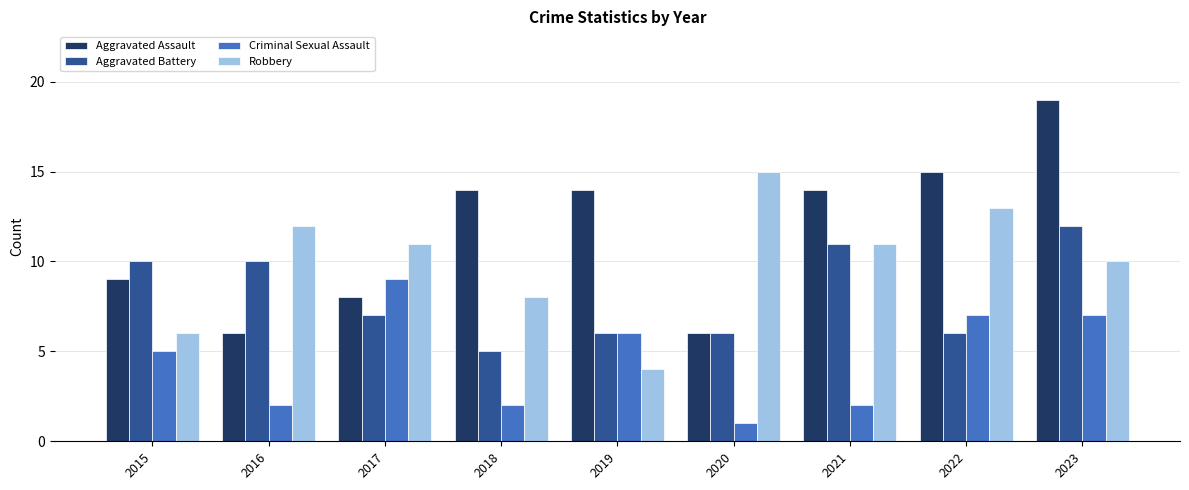

Count the number of categories in the chart.

9